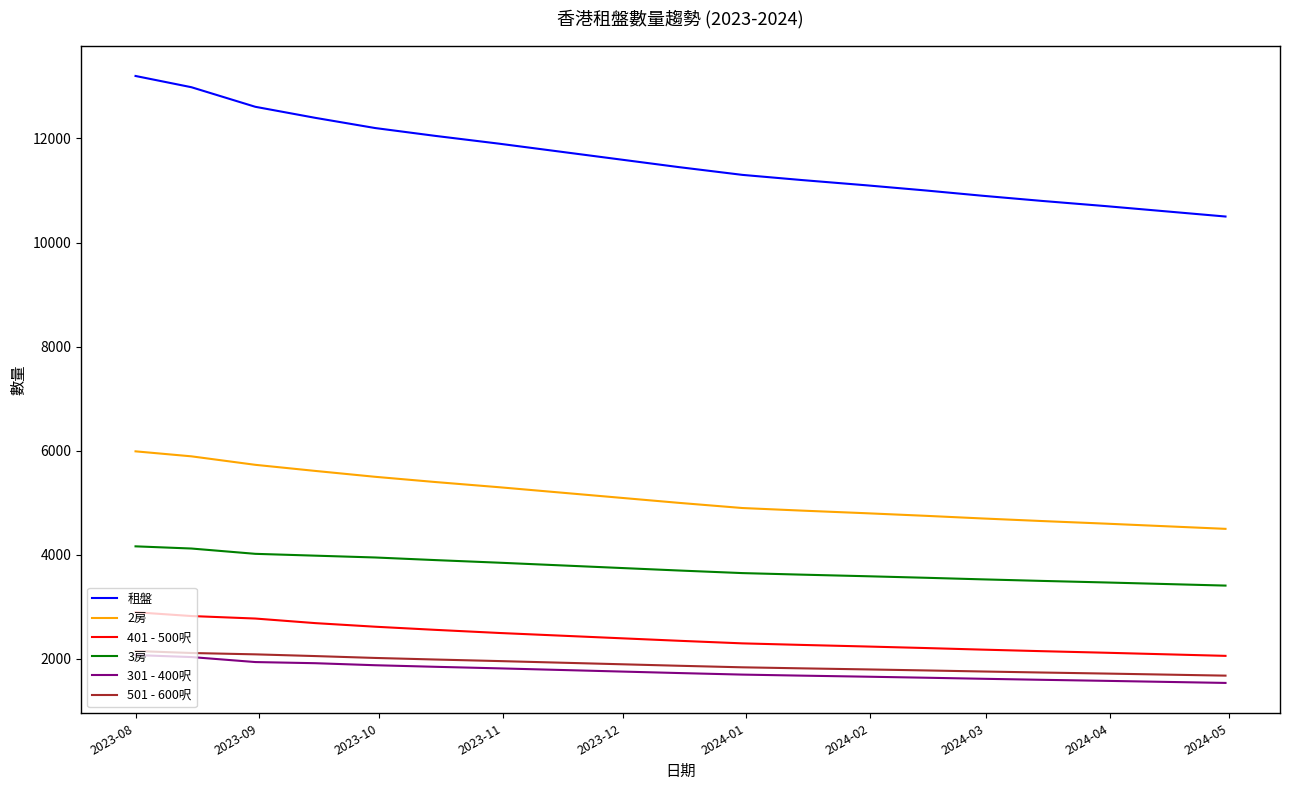

True or false: 401 - 500呎 and 租盤 intersect in this chart.

False